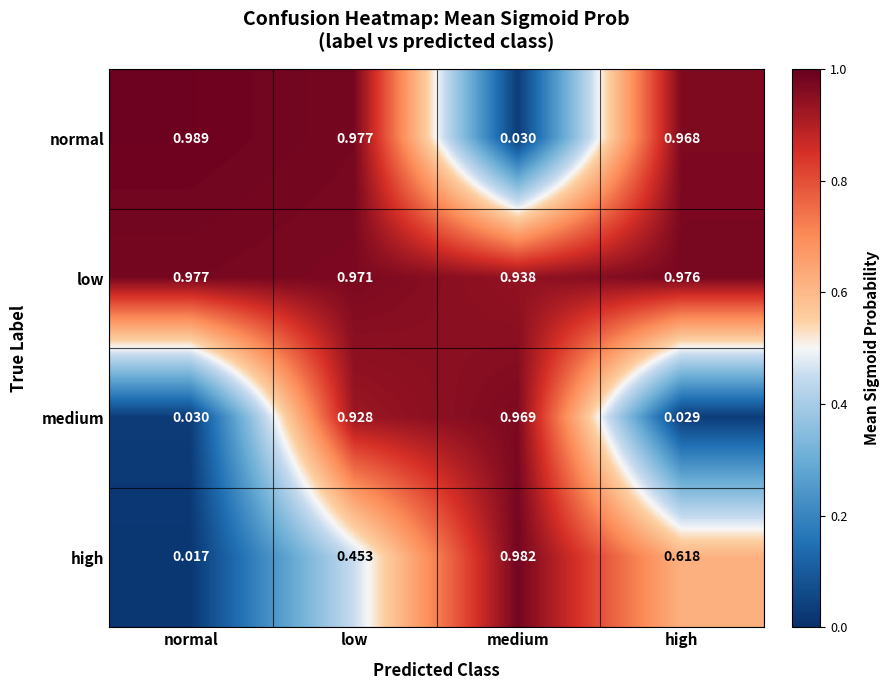

Which series changed the most between normal and low?

medium